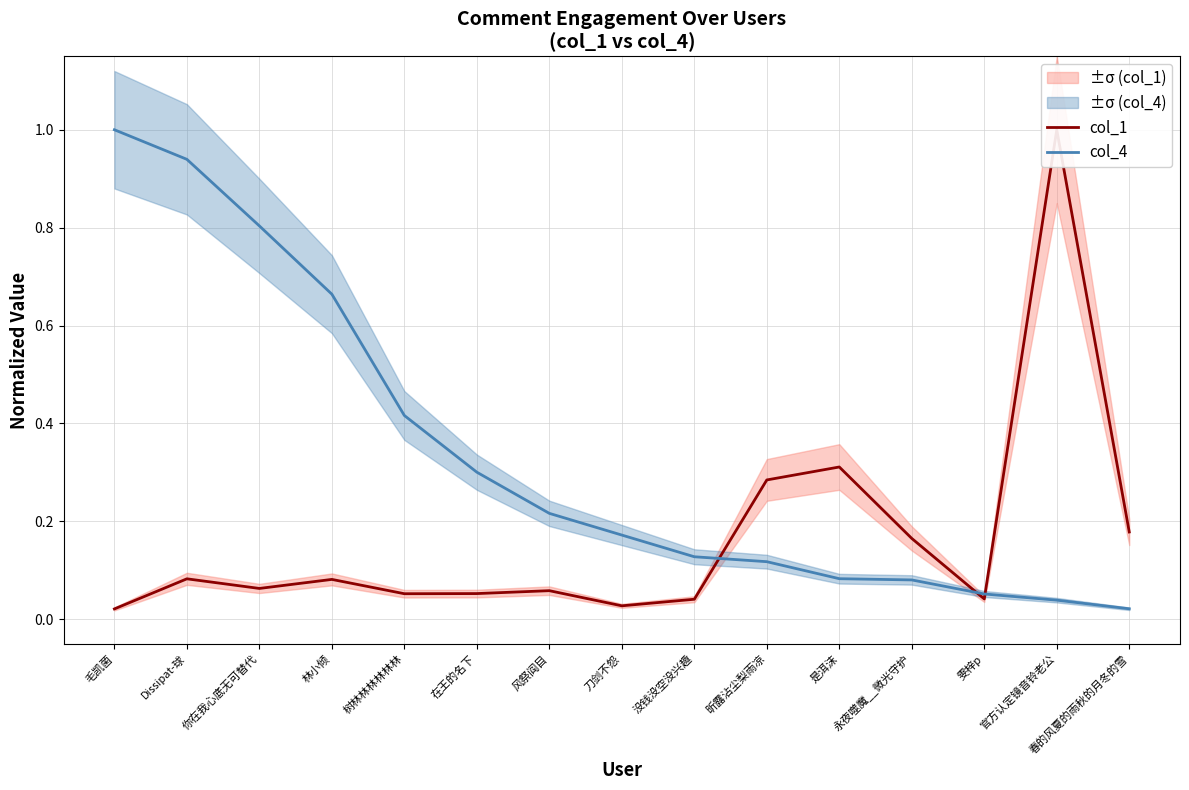

What is the value of the col_1 point at the 12th from the left?

0.2